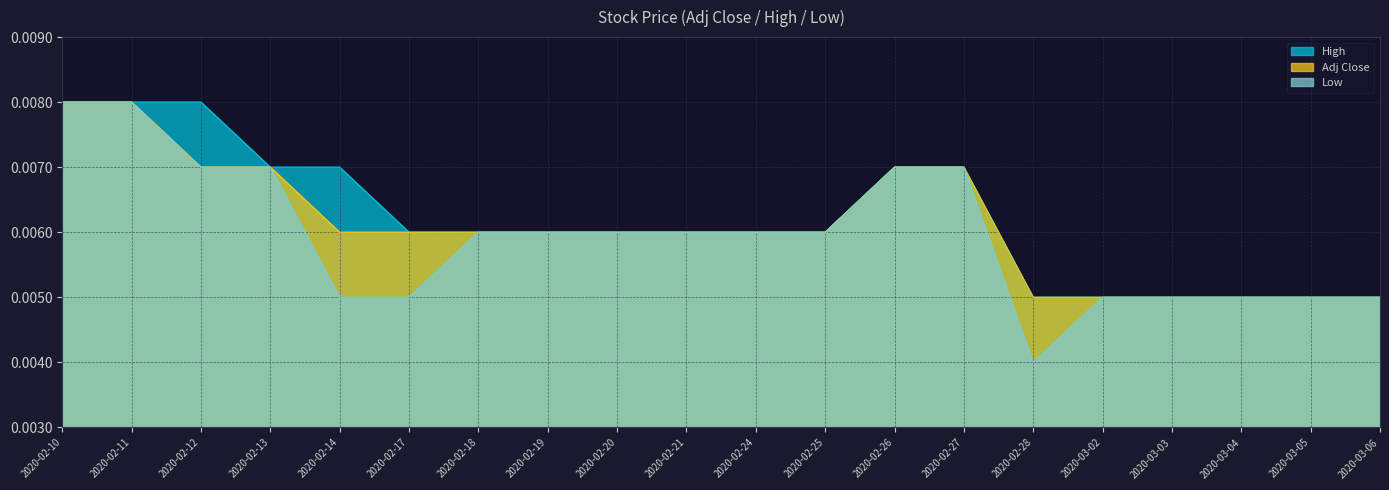

How many lines are shown in the chart?

3